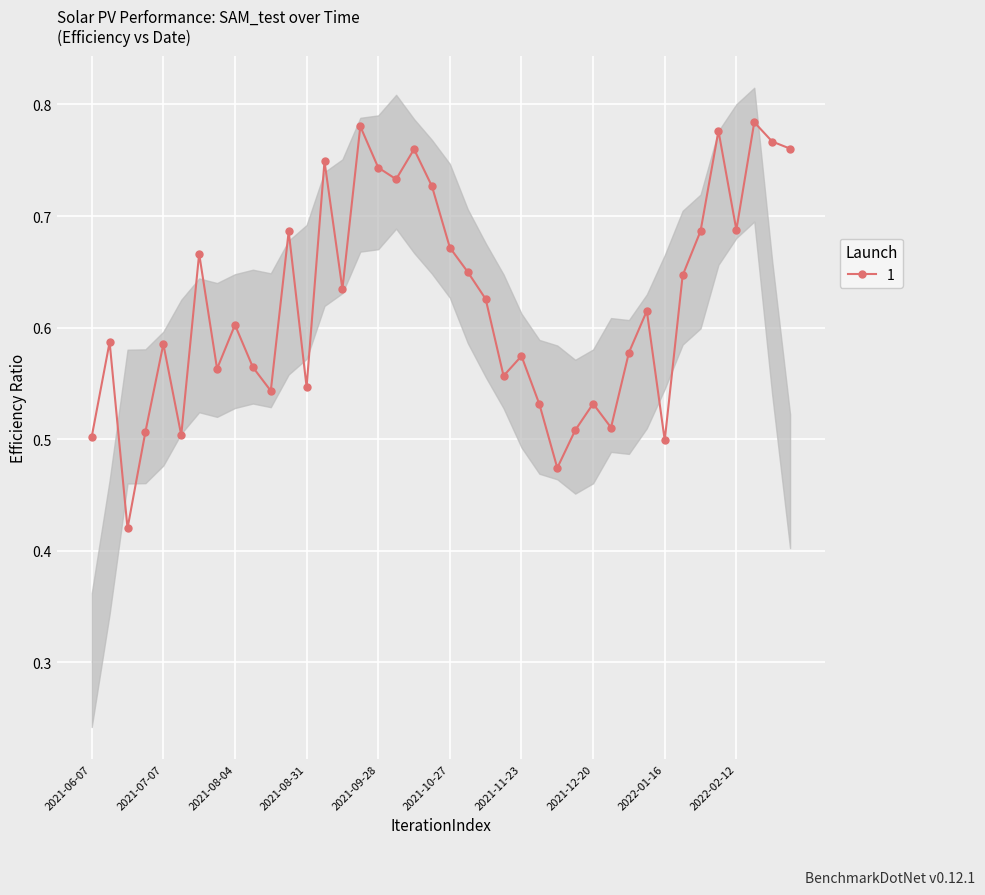

What position from the left is 23?

24